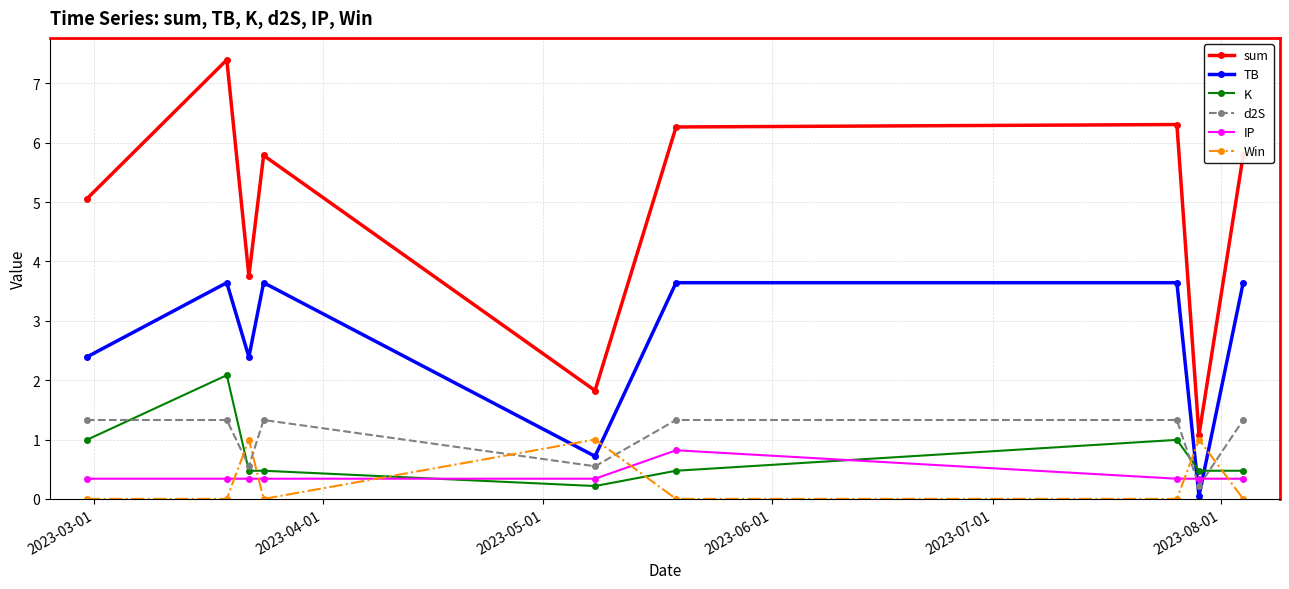

What are all the series names shown in the legend?

sum, TB, K, d2S, IP, Win